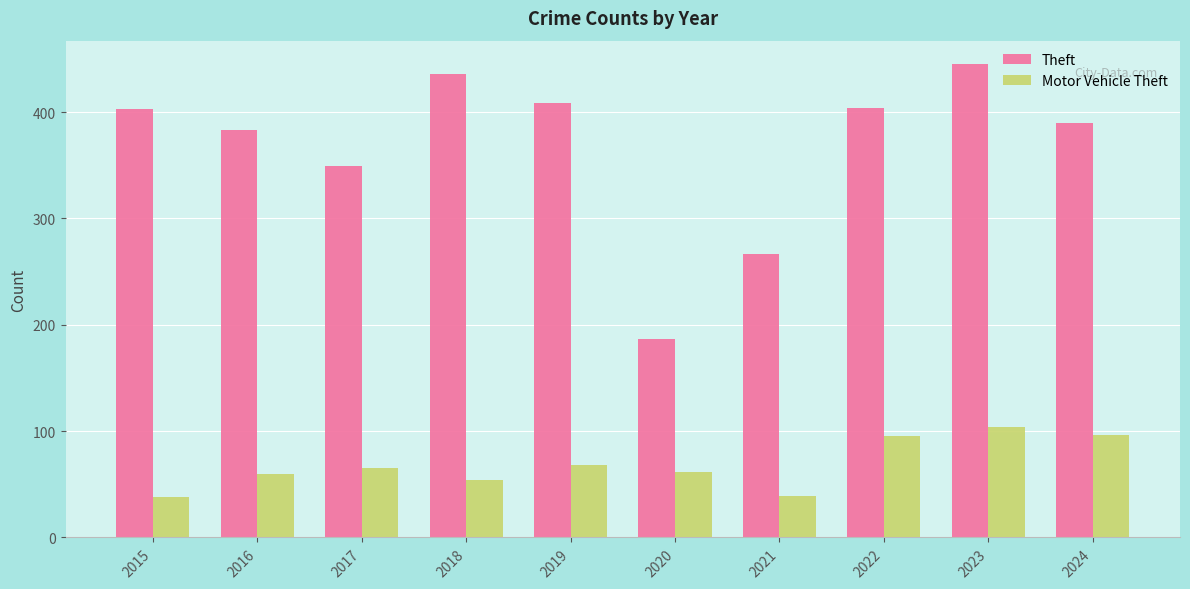

What is the sum of the Motor Vehicle Theft values at 2016 and 2023?

164